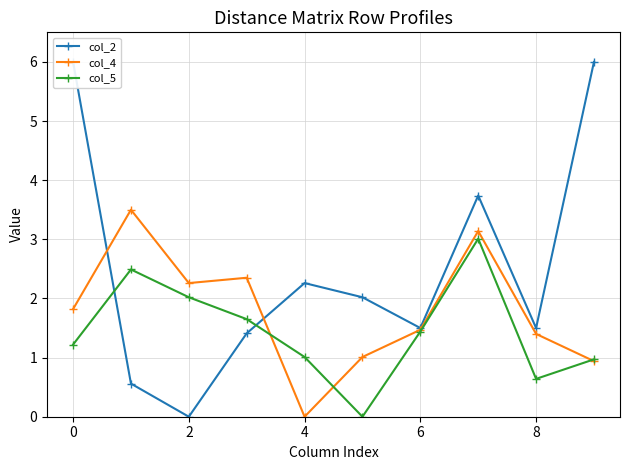

Is it true that col_5 equals 1.0 at 6?

False